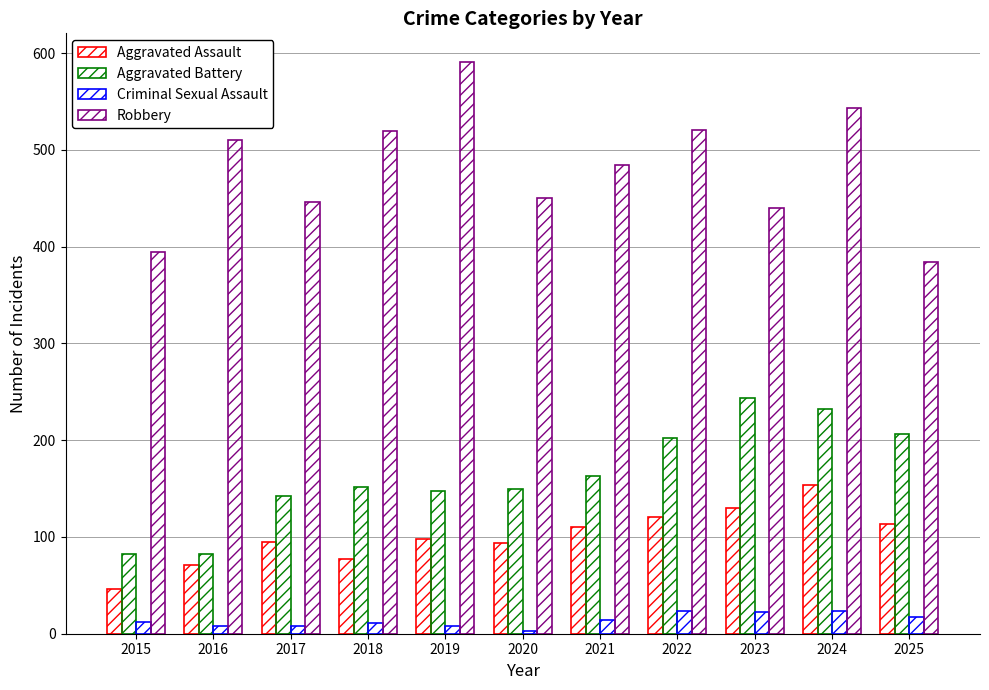

Count the number of data series in this chart.

4